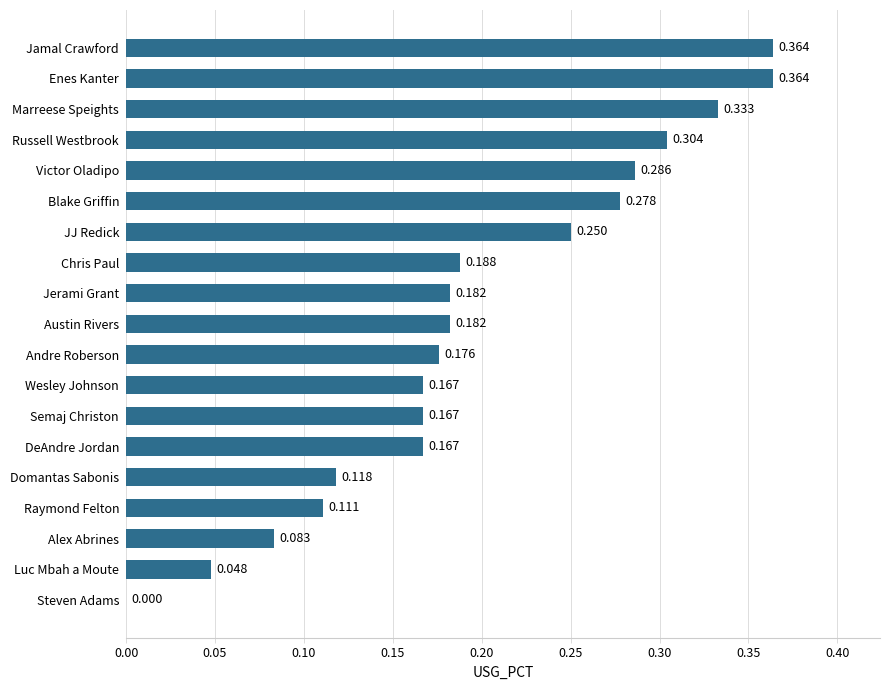

Which has a higher value, Victor Oladipo or Andre Roberson?

Victor Oladipo